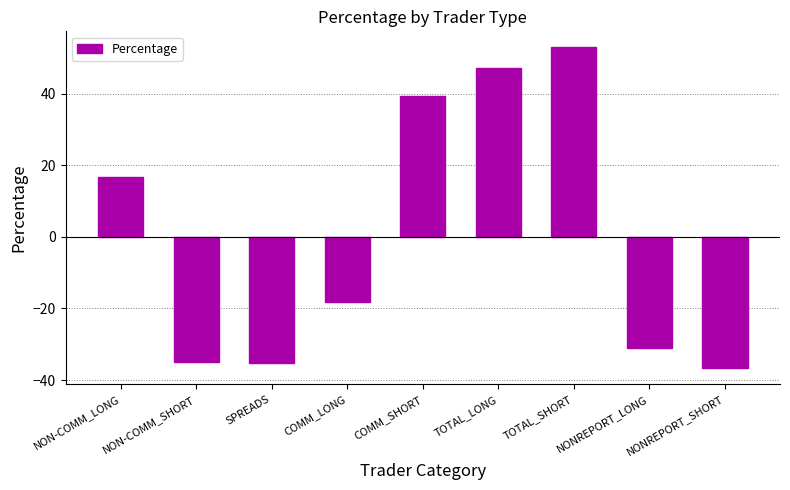

Which category has the lowest value across all series?

NONREPORT_SHORT